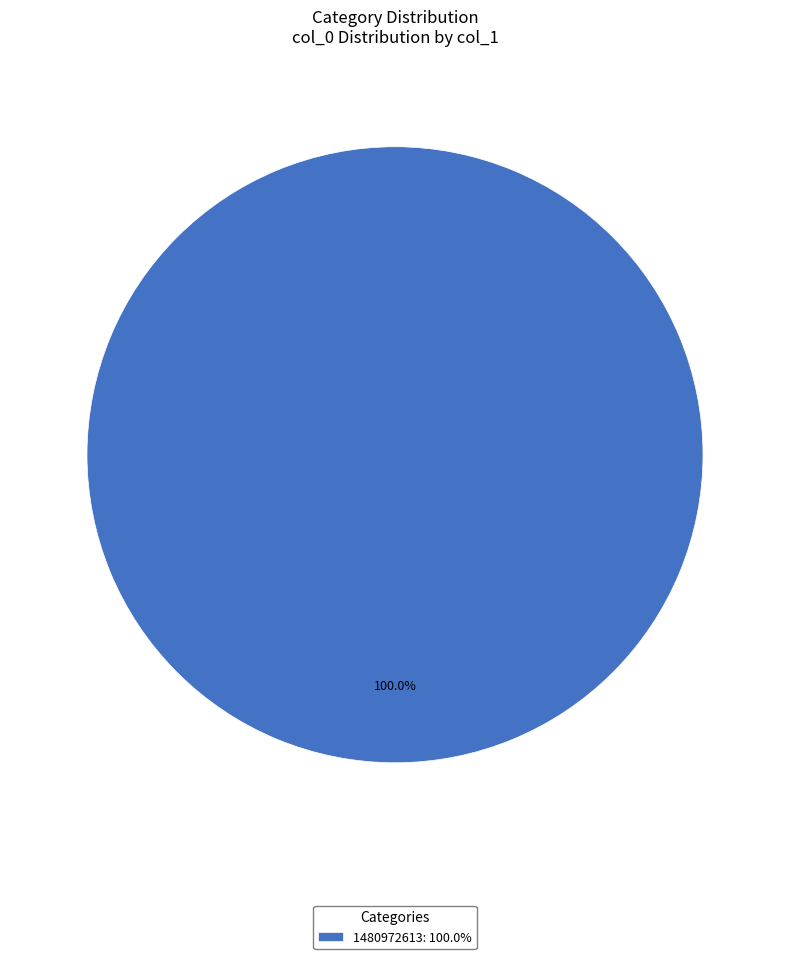

Which category accounts for the majority?

1480972613: 100.0%